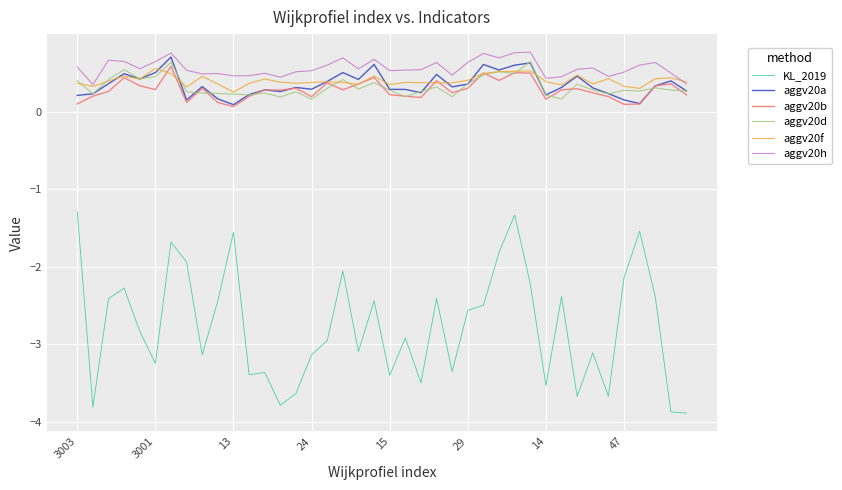

Does the chart display data point markers on the line(s)?

No